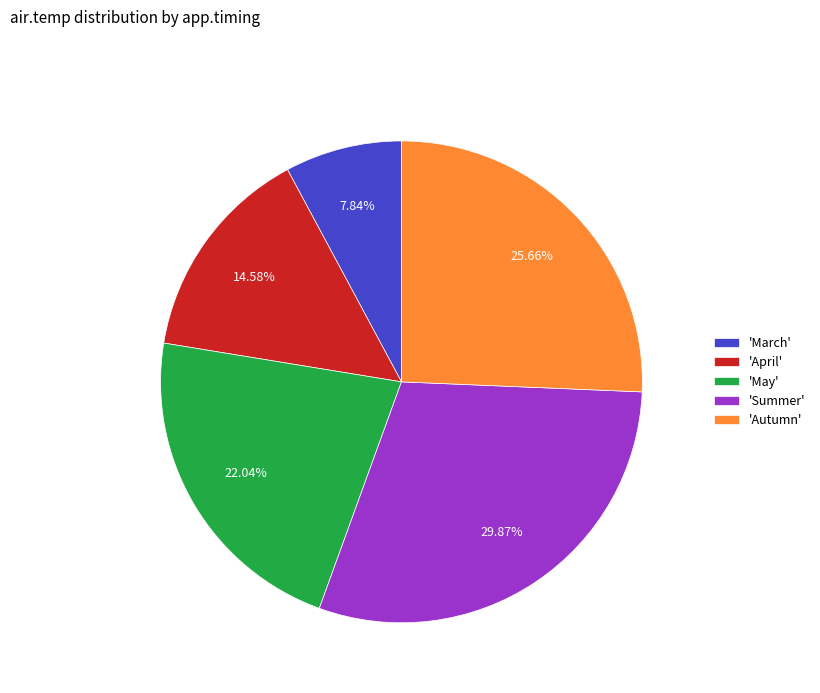

How many segments does this pie chart have?

5